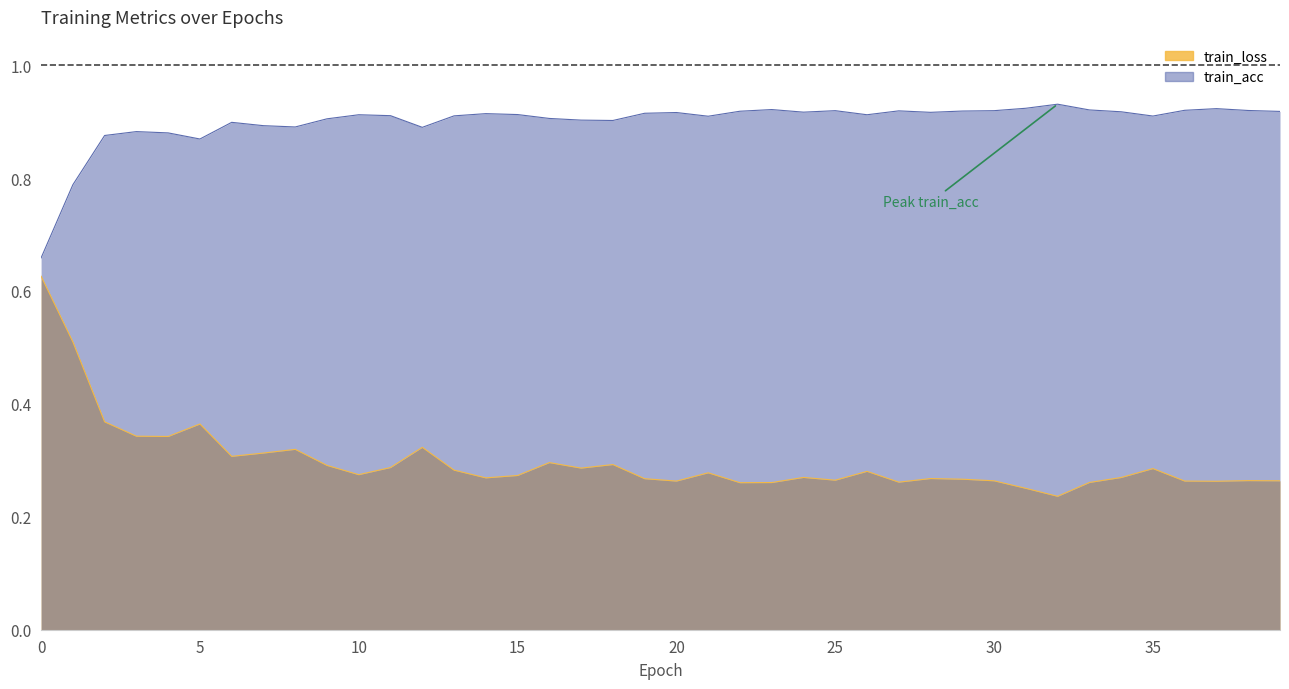

At which label is train_loss closest to 0?

32